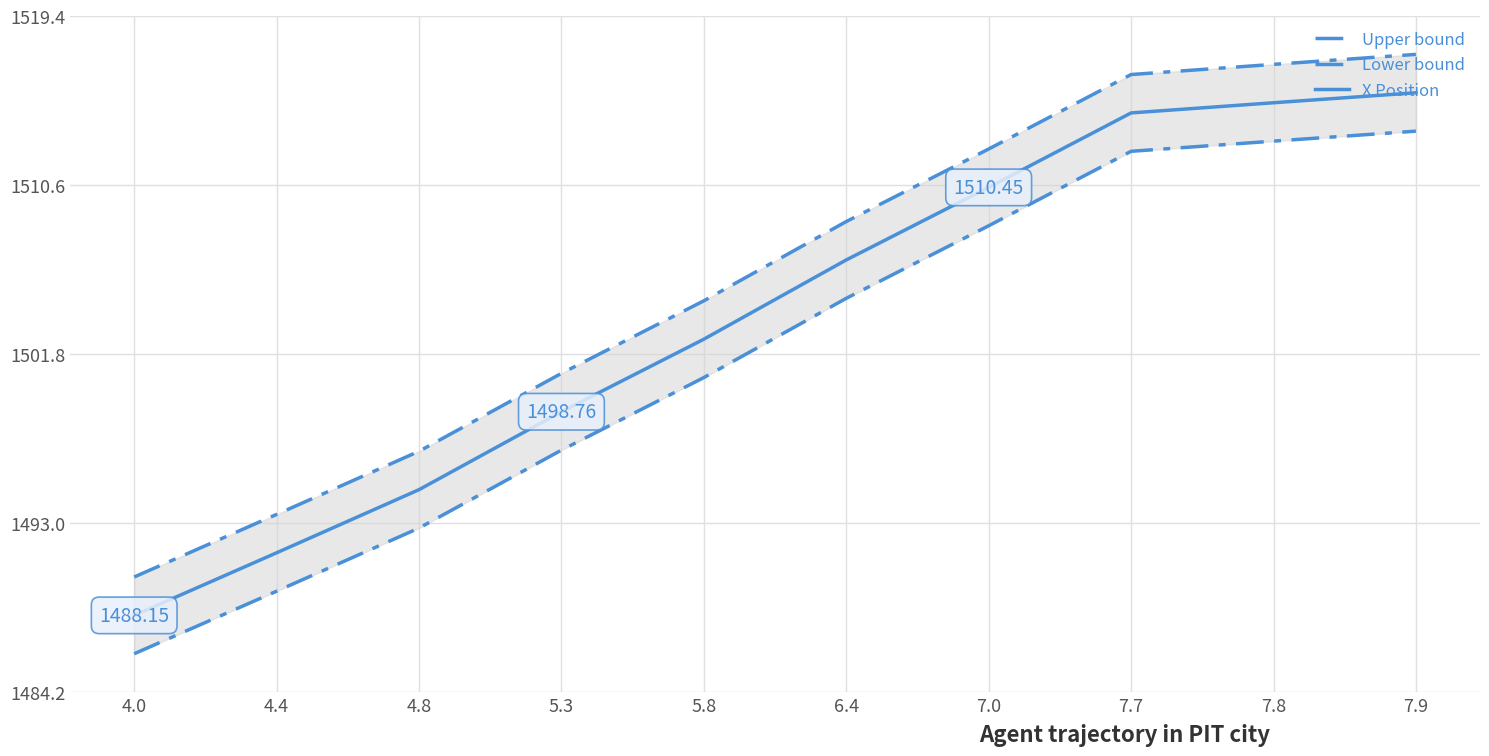

At which label does Upper bound reach its minimum?

4.0